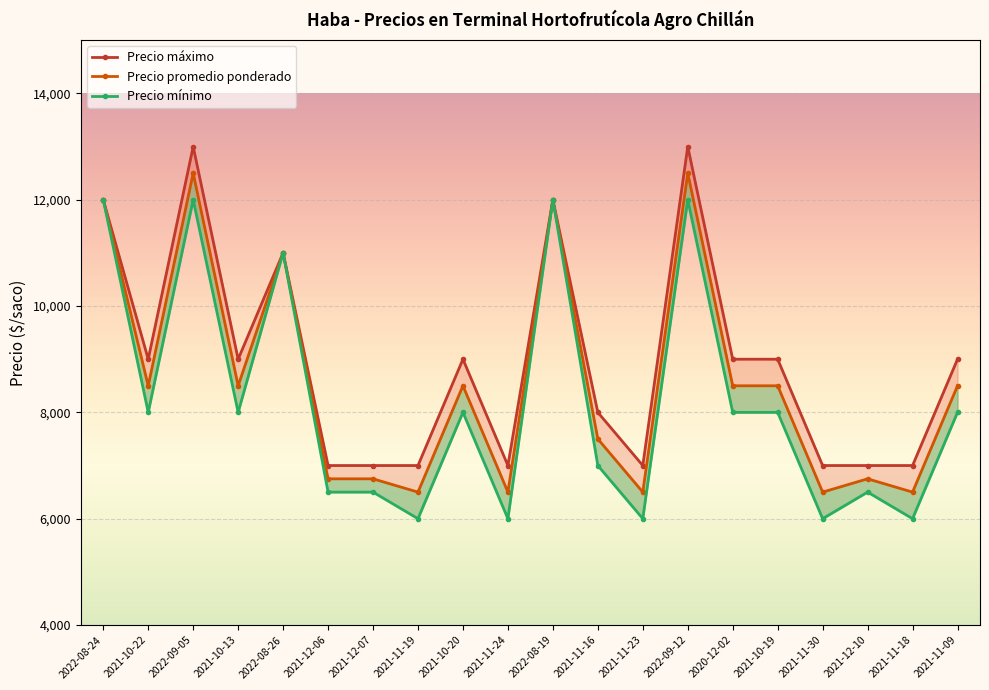

Which series has the largest range (max minus min)?

Precio máximo